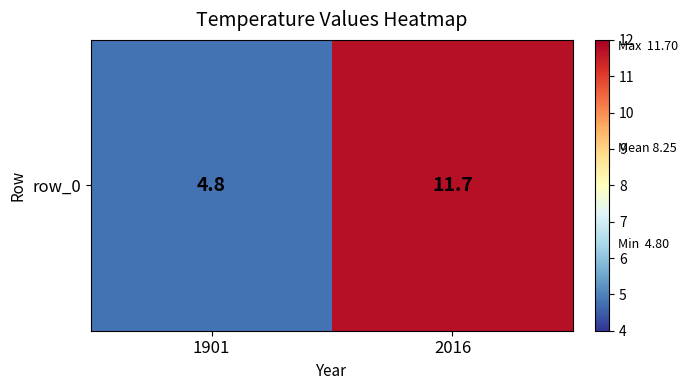

How many values are below 11?

1